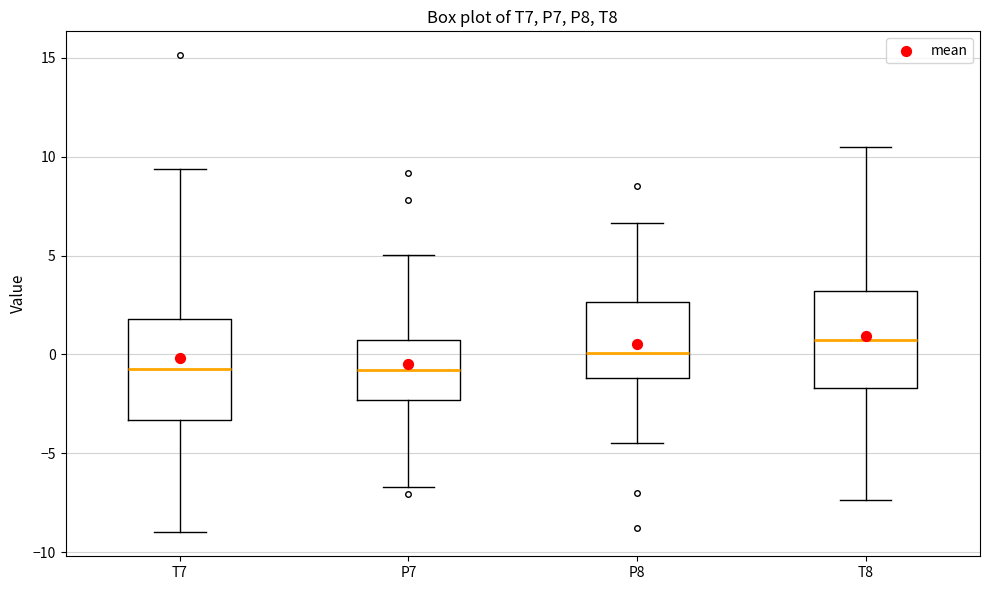

Reading left to right, read every box against the y-axis: the position of its median line, the range the box covers, and the ends of its whiskers. The values are not printed on the chart, so give them approximately, as read against the axis.

T7: median -1.0, box -3.5 to 2.0, whiskers -9.0 to 9.5
P7: median -1.0, box -2.5 to 0.5, whiskers -6.5 to 5.0
P8: median 0.0, box -1.0 to 2.5, whiskers -4.5 to 6.5
T8: median 0.5, box -1.5 to 3.0, whiskers -7.5 to 10.5